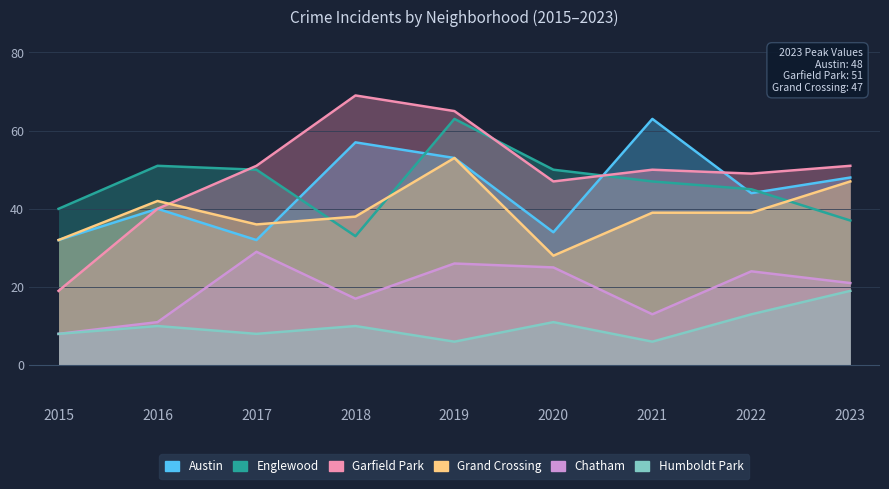

Is it true that Chatham equals 4 at 2015?

False